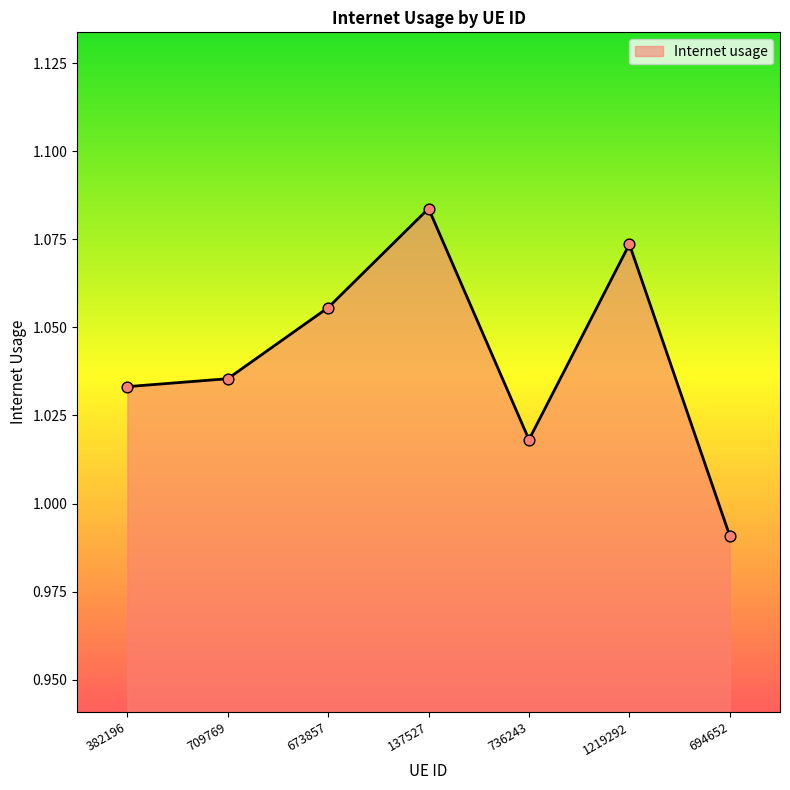

Between 694652 and 382196, which is larger?

382196